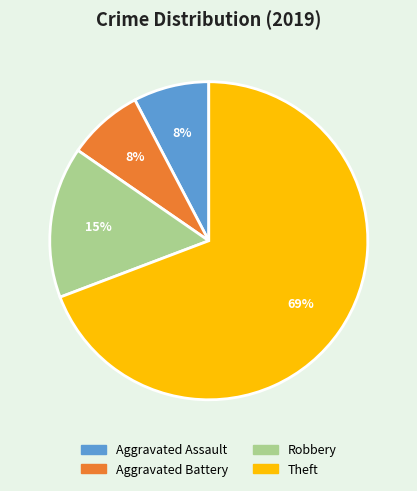

Which category has the biggest portion of the pie?

Theft